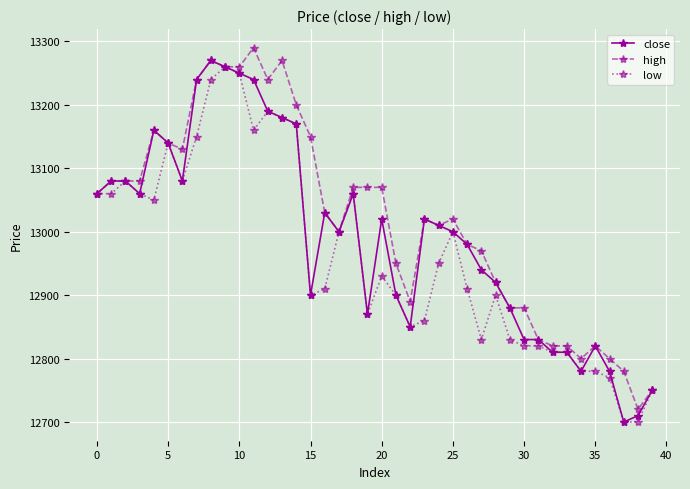

What is the greatest value displayed?

13290